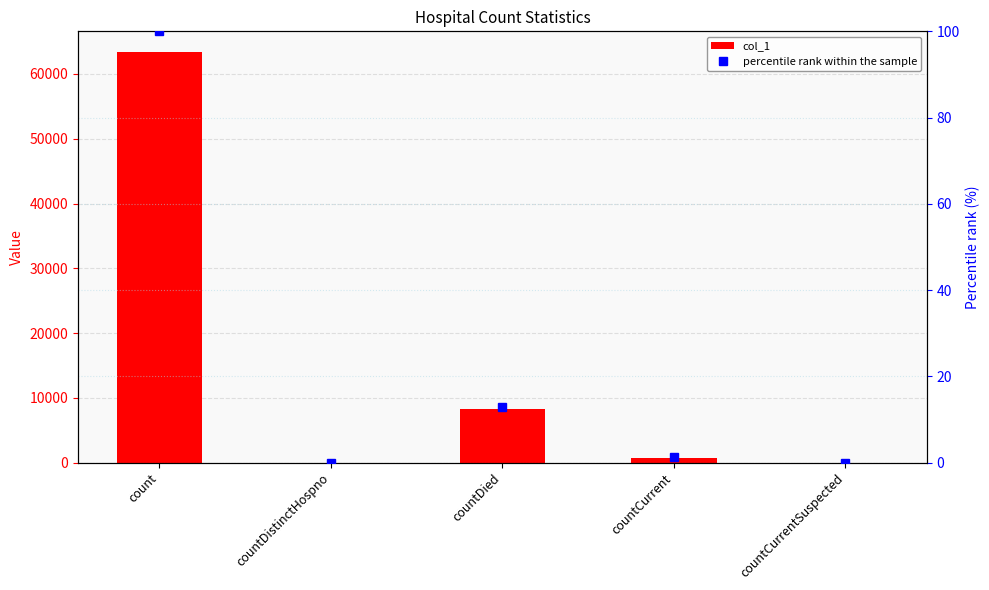

Which category has the highest value in the percentile rank within the sample series?

count